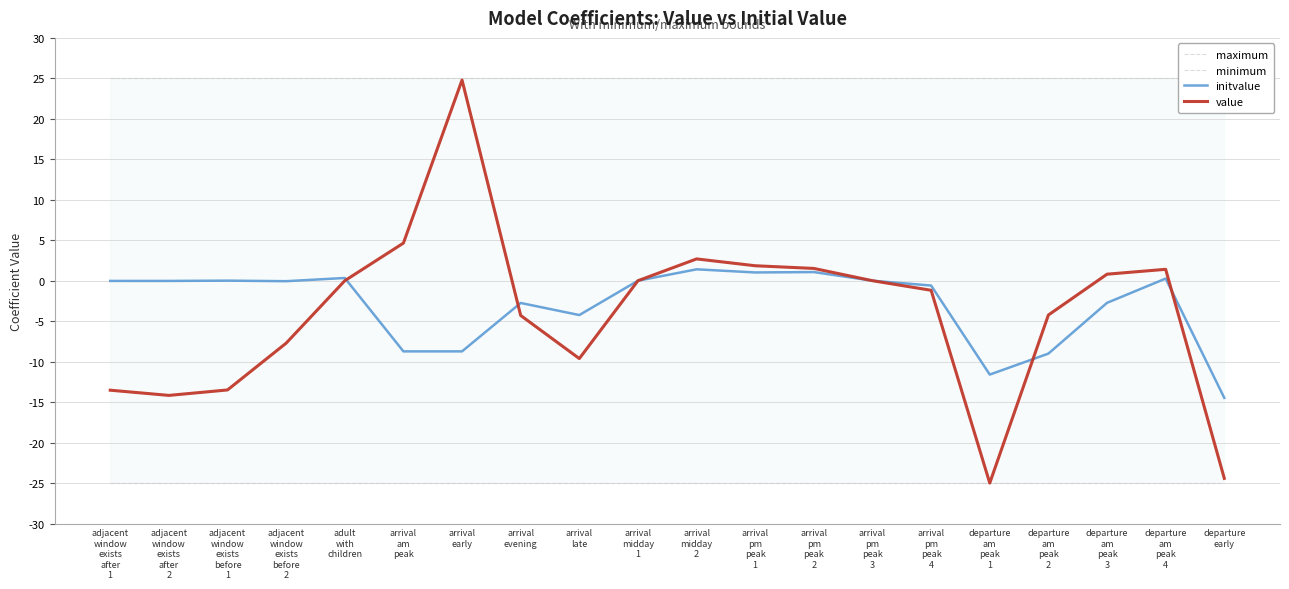

True or false: maximum and value intersect in this chart.

False